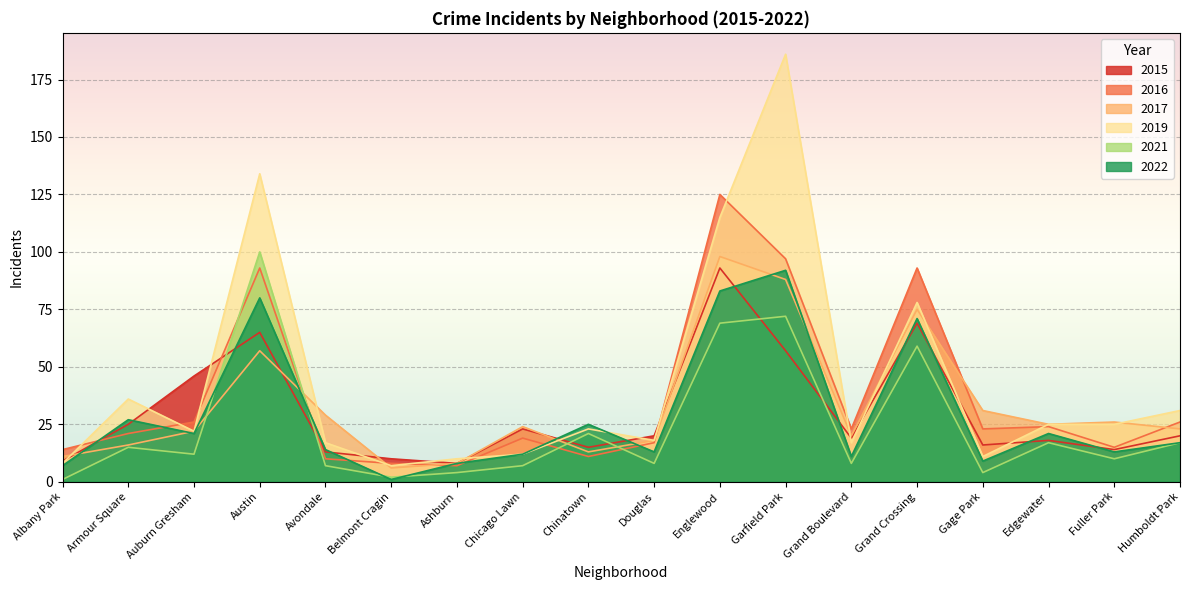

What is the total value across all series at Grand Crossing?

445